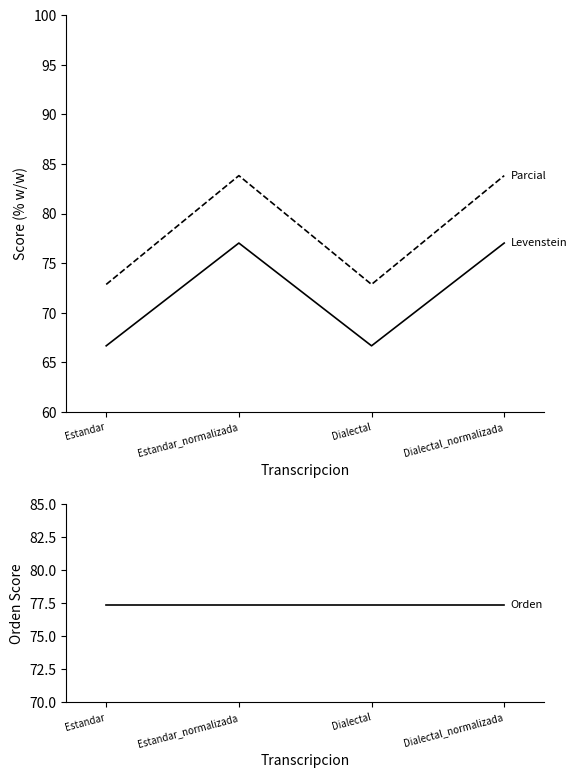

Between Estandar and Dialectal, which series saw the biggest shift?

Levenstein